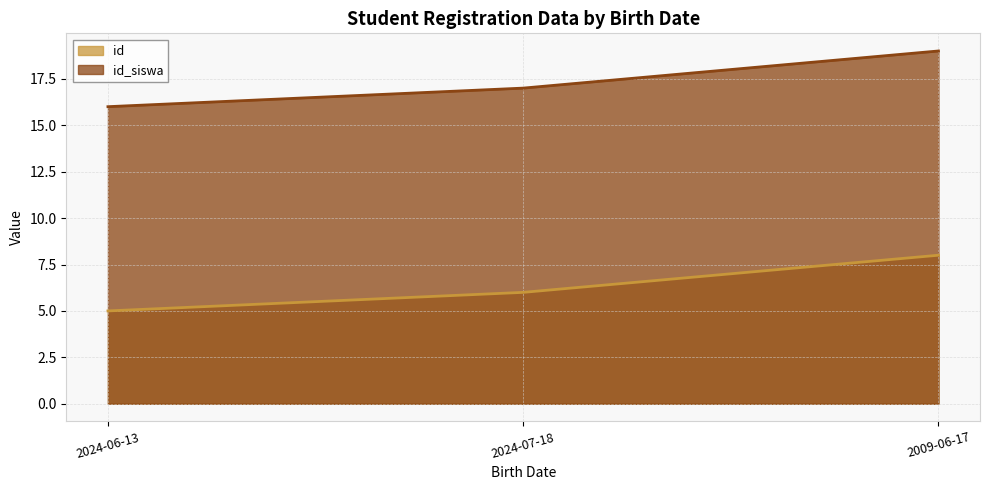

Reading left to right, what are all the values shown in this chart?

id: 2024-06-13=5	2024-07-18=6	2009-06-17=8
id_siswa: 2024-06-13=16	2024-07-18=17	2009-06-17=19